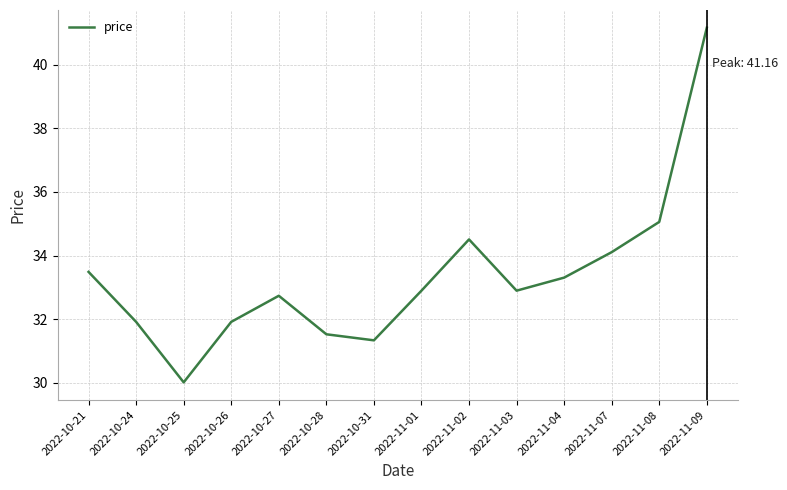

Where is the data nearest to the value 35?

2022-11-08